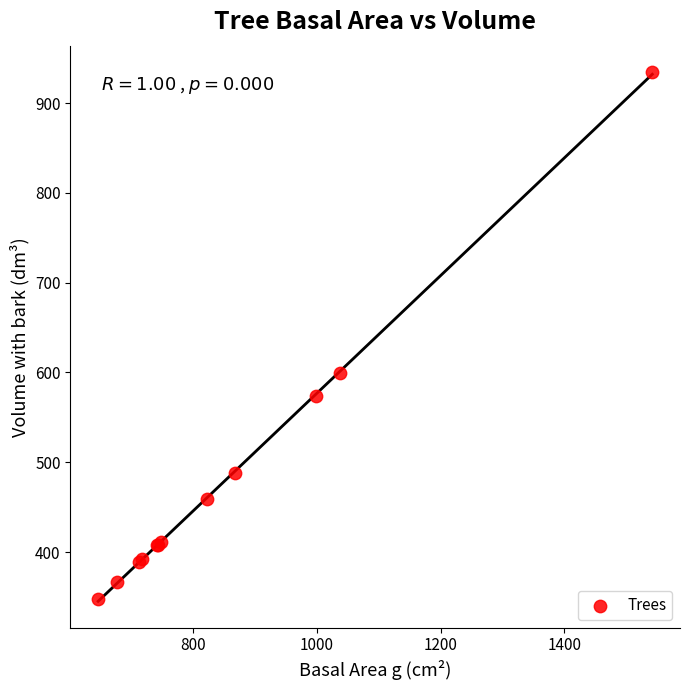

What Y value in the scatter plot is closest to 640?

599.5